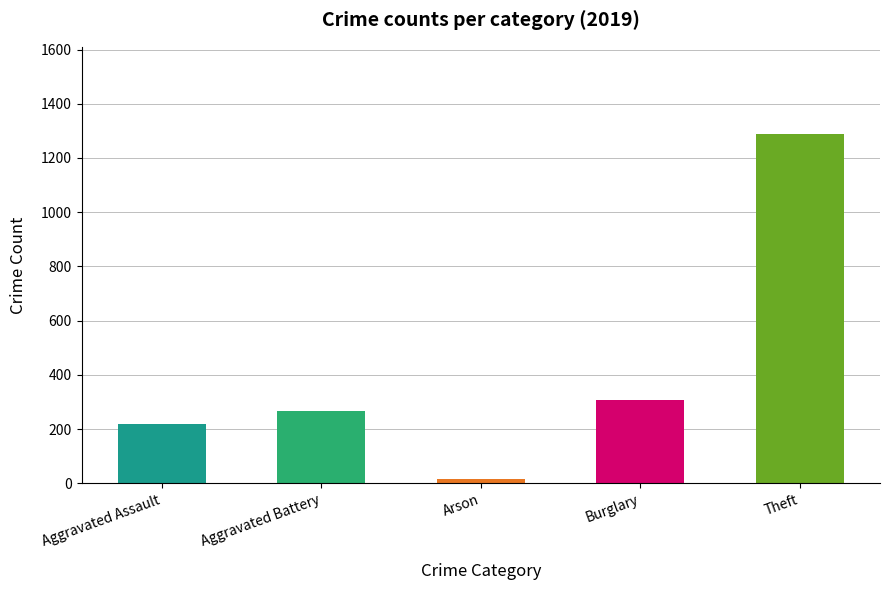

Is it true that Aggravated Battery equals 429 at 2019?

False